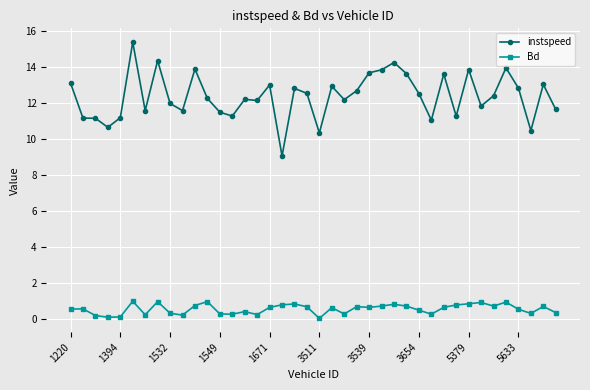

How many series are shown in this chart?

2